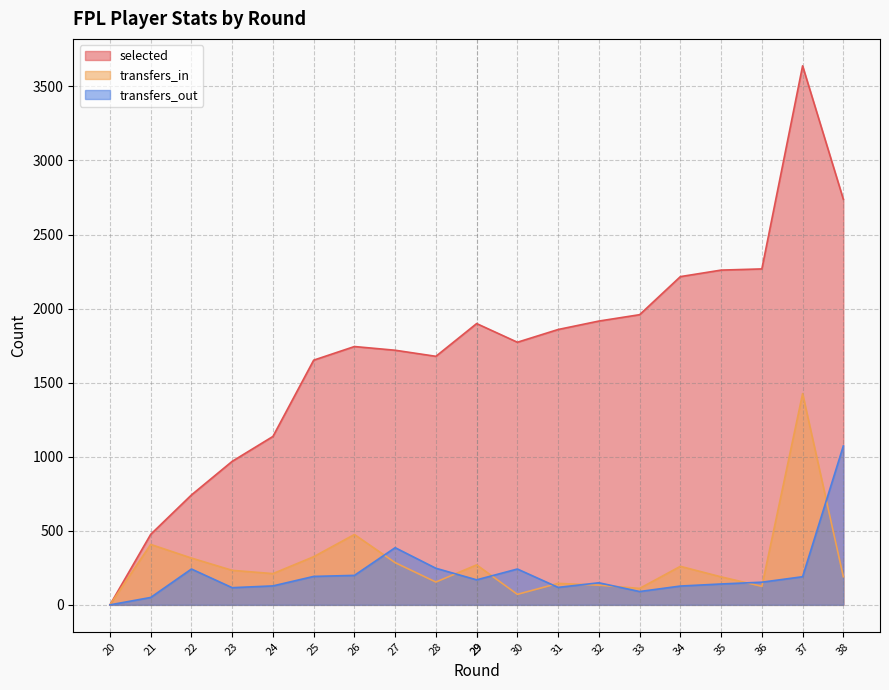

What is the value of the transfers_in point at the 10th from the left?

270